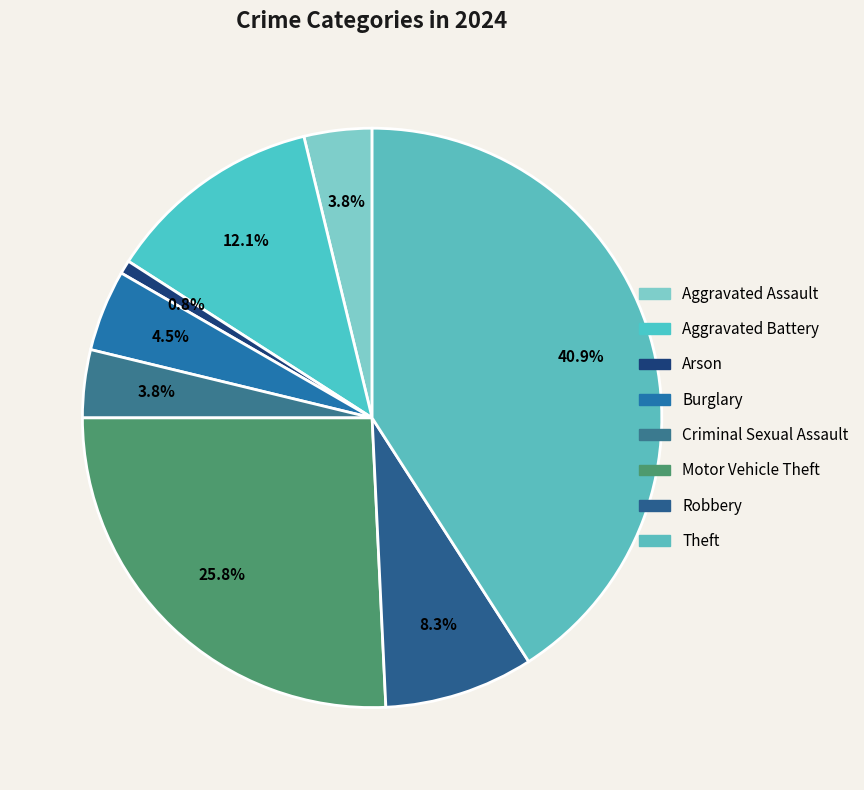

Is it true that Arson is 1% of the pie?

True